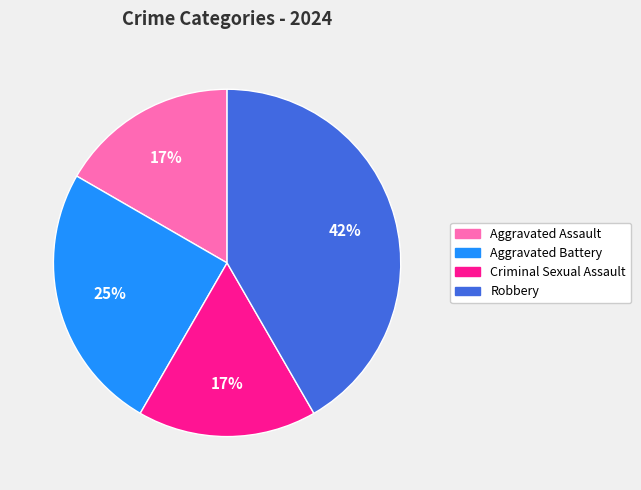

The Aggravated Assault slice represents 28% of the pie. True or false?

False